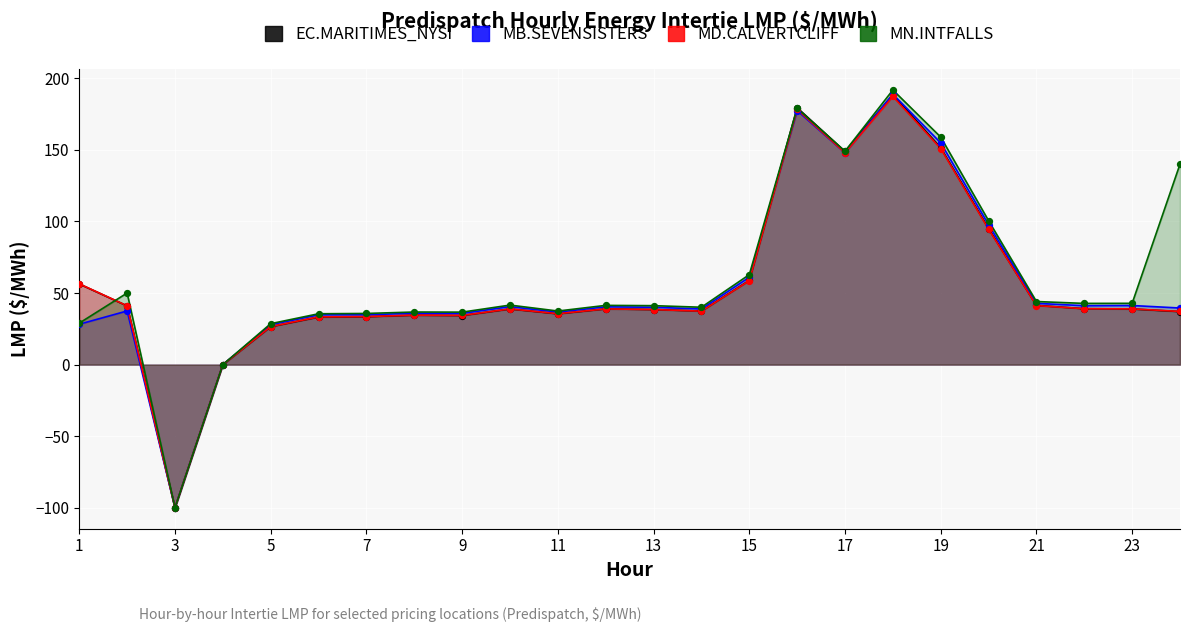

Which series reaches the maximum Y coordinate?

MN.INTFALLS